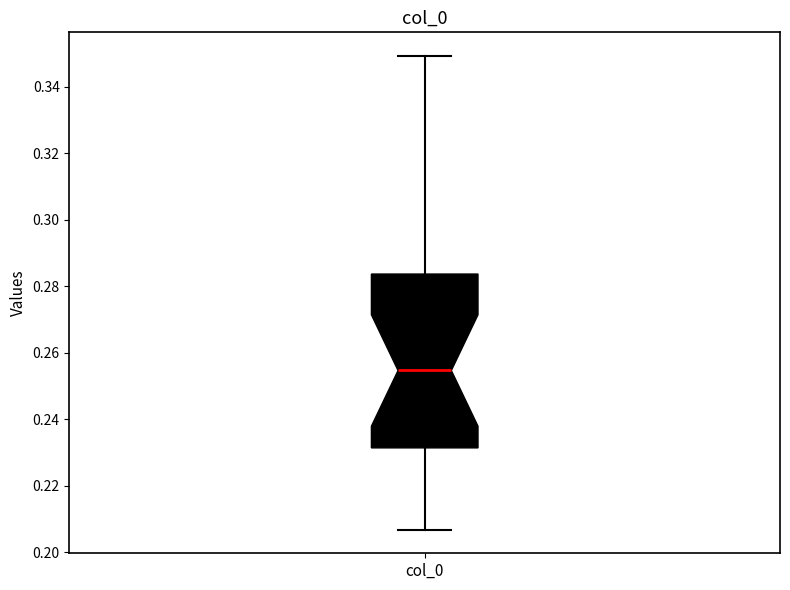

Read this box plot against the y-axis: the position of the median line, the range covered by the box, and the ends of both whiskers. The values are not printed on the chart, so give them approximately, as read against the axis.

median 0.254, box 0.232 to 0.284, whiskers 0.206 to 0.350